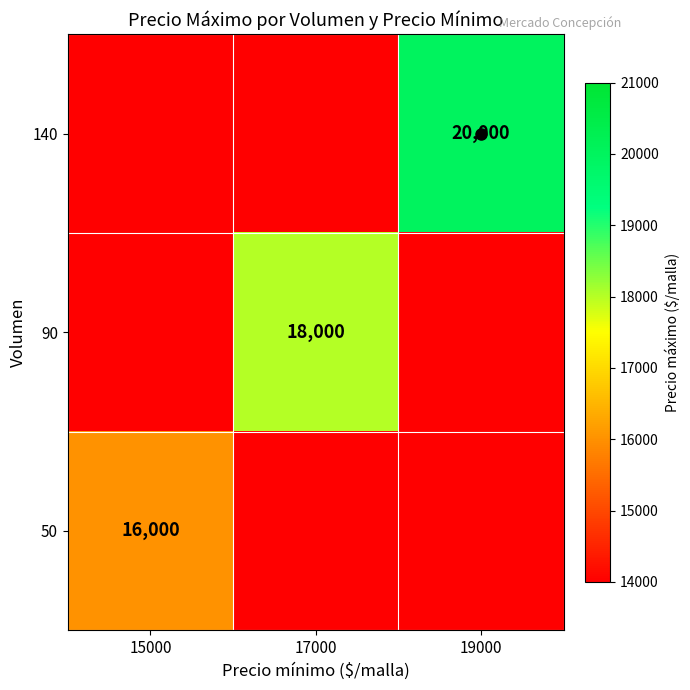

What is the greatest value displayed?

20000